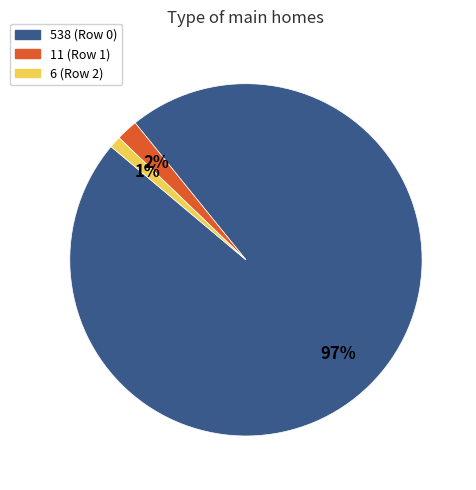

To the nearest percent, what is the average slice percentage?

33%